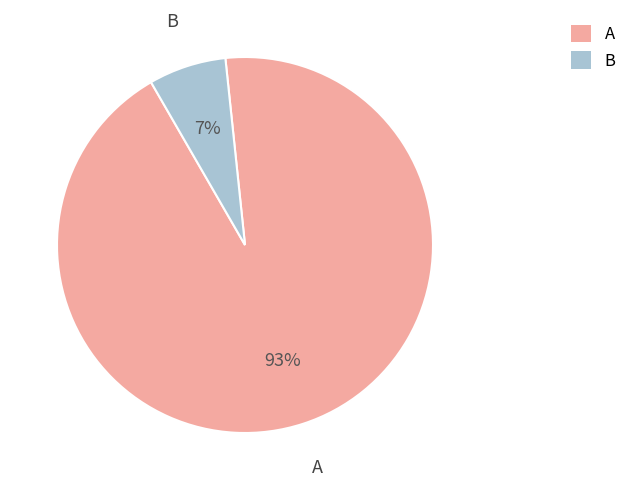

Which has a higher value, A or B?

A